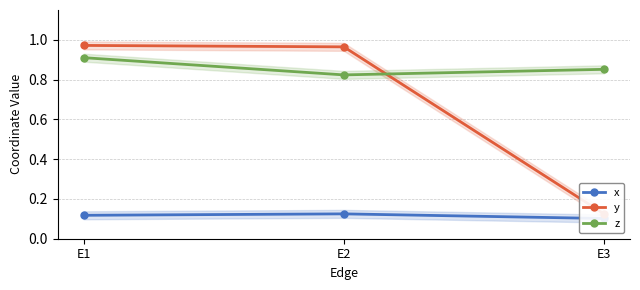

List the series in order of their peak value, highest first.

y, z, x